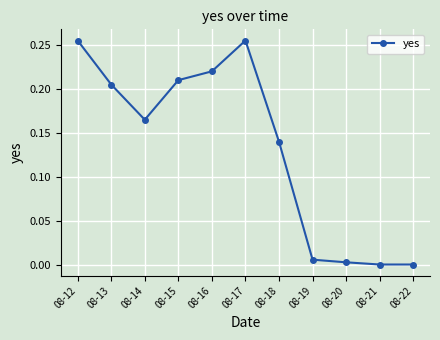

What is the sum of all values?

1.5